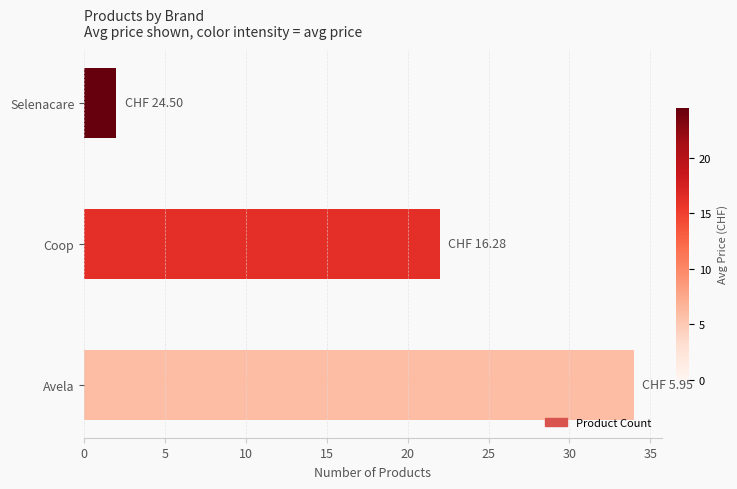

What is the change in value from Avela to Coop?

-12